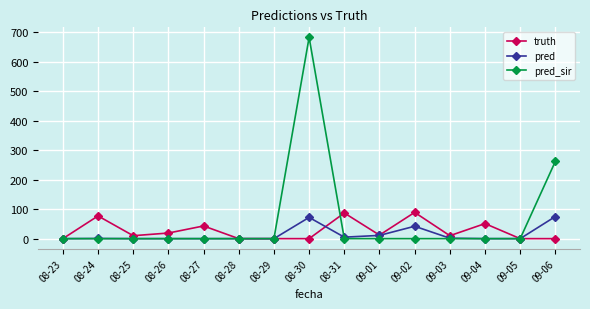

Is it true that pred_sir equals -448.2 at 08-23?

False